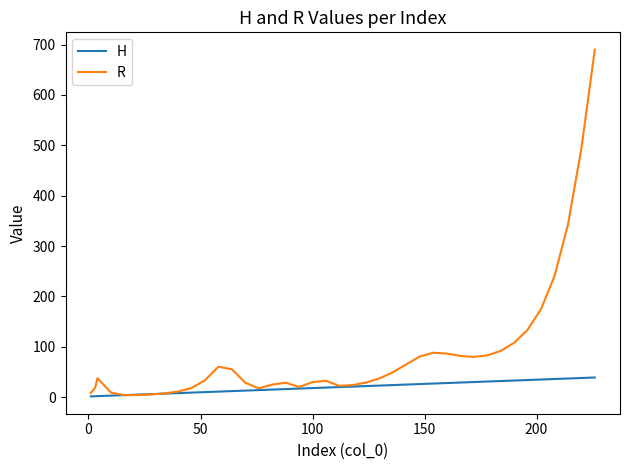

What are all the series names shown in the legend?

H, R